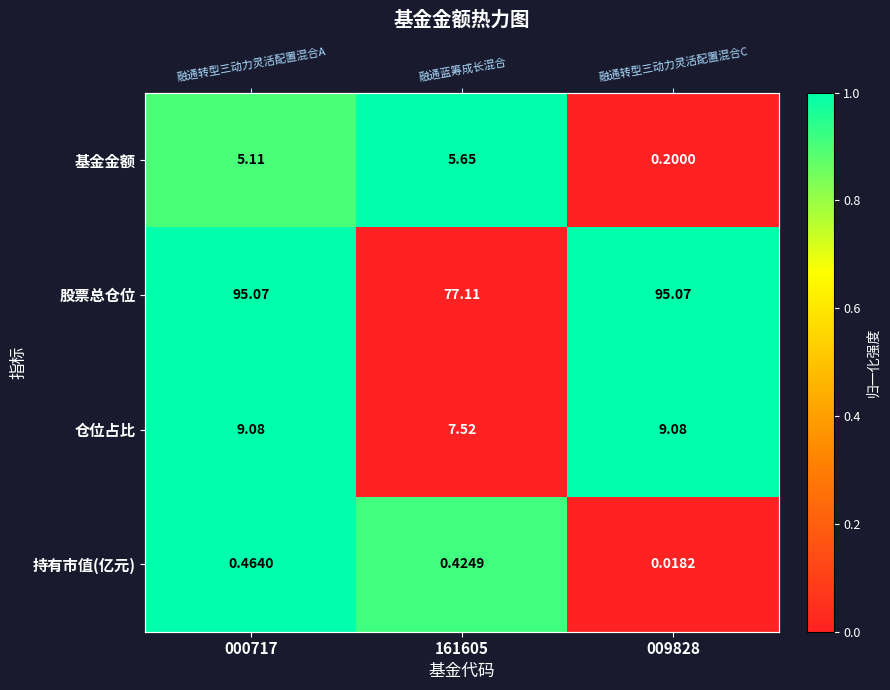

Between 009828 and 000717, which is larger?

000717